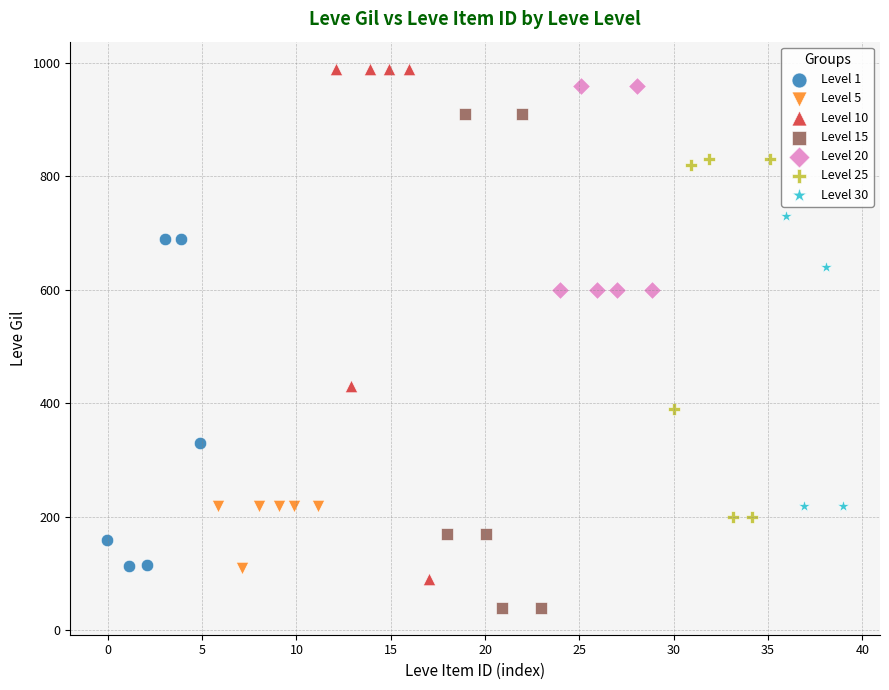

Which series has the largest Y range (max minus min)?

Level 10